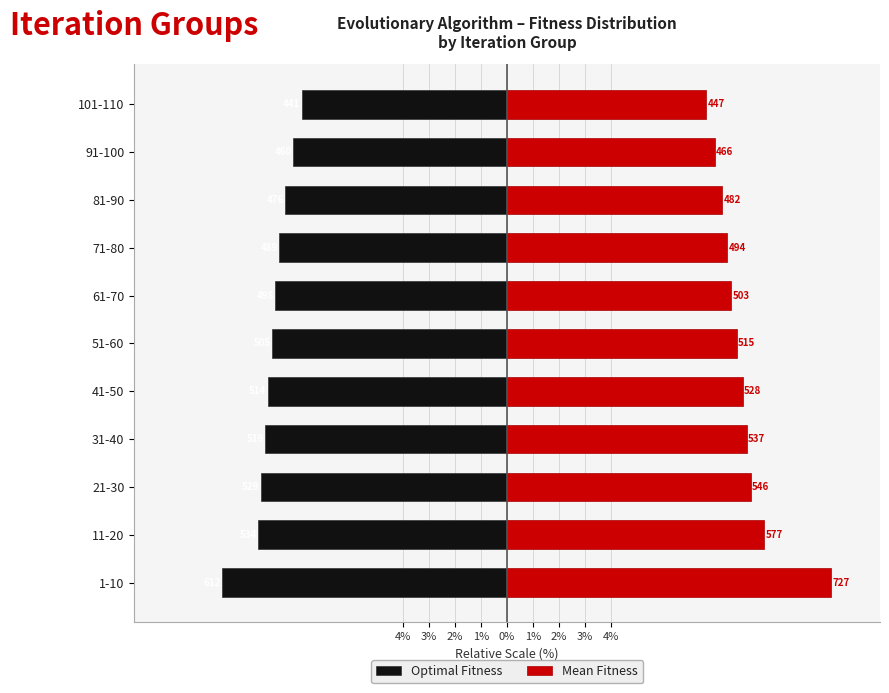

What is the spread (max minus min) of values at 1-10?

23.5